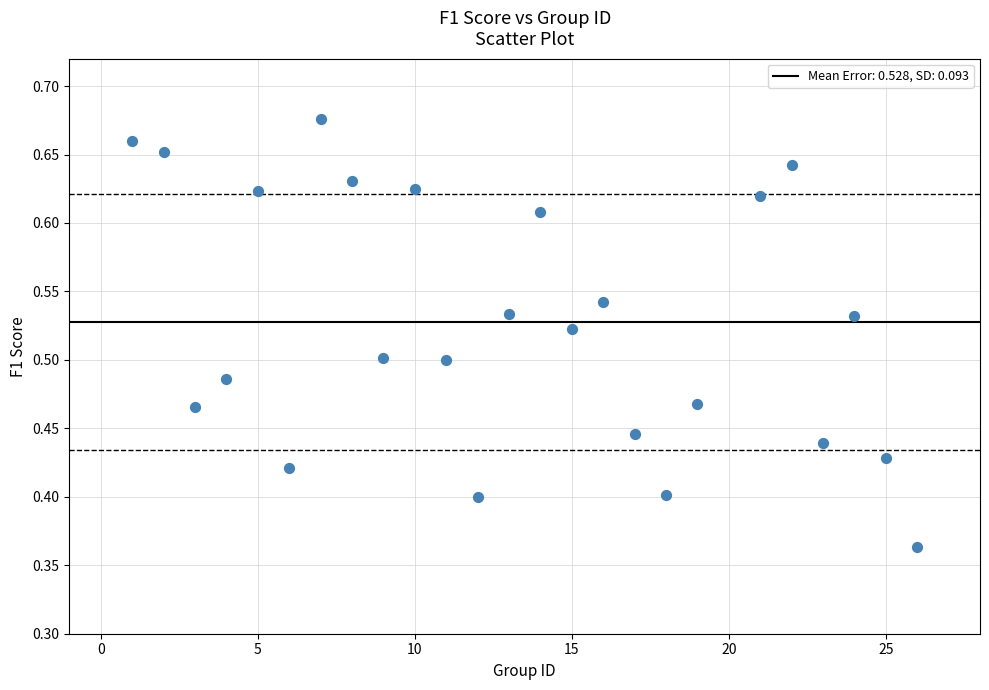

What is the range of Y values (max minus min)?

0.3